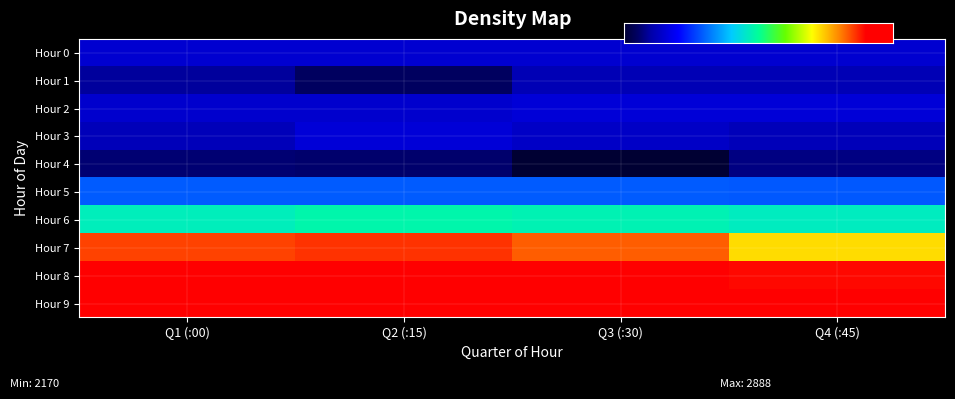

At which category is the sum across all series the highest?

Q2 (:15)